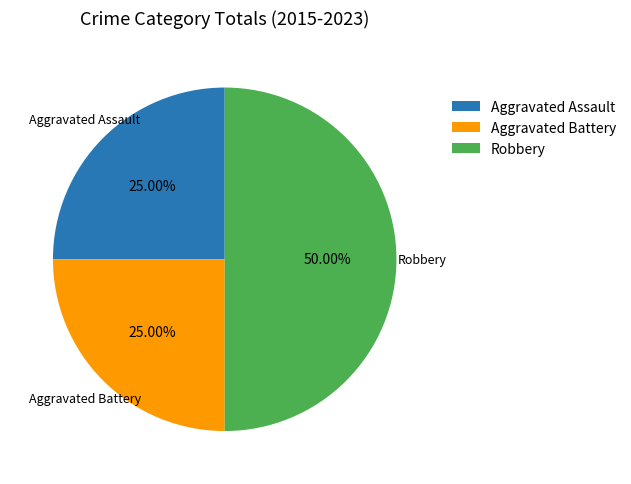

What portion of the pie excludes Aggravated Assault?

75.0%